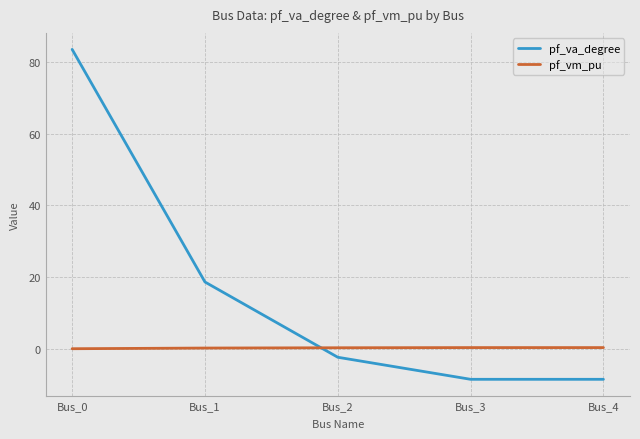

At which category is the sum across all series the highest?

Bus_0